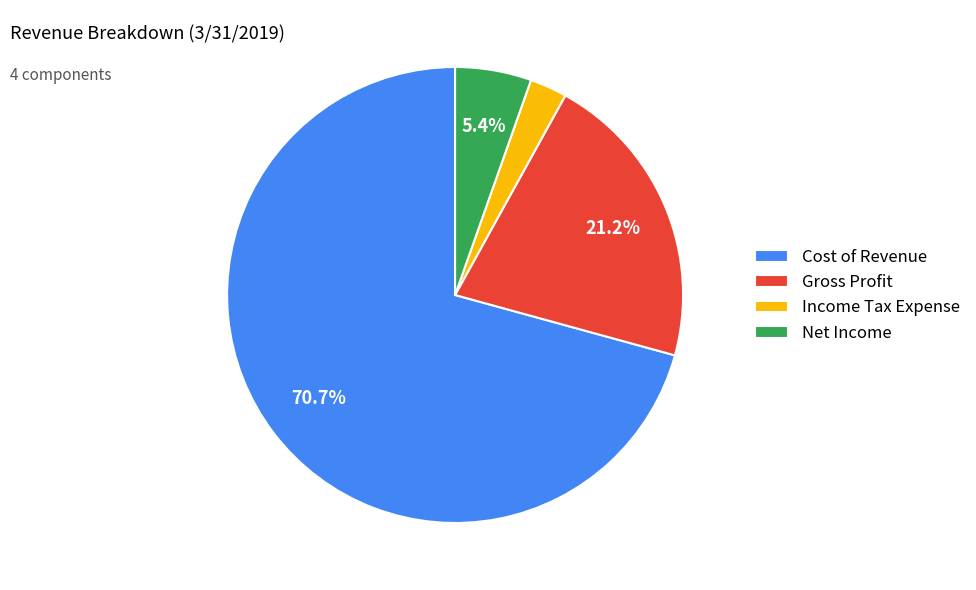

Count the number of slices in the pie.

4